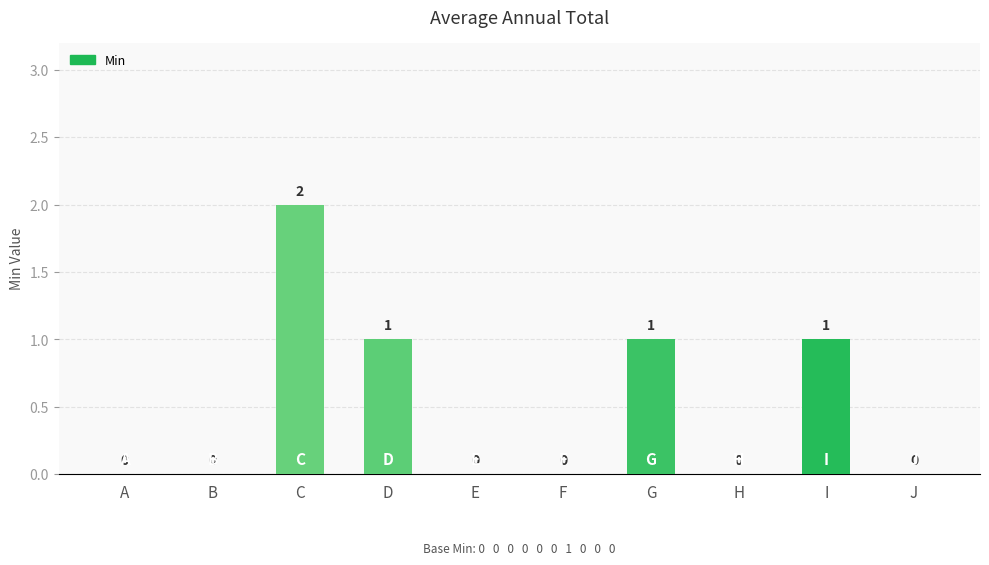

What is the sum of all values?

5